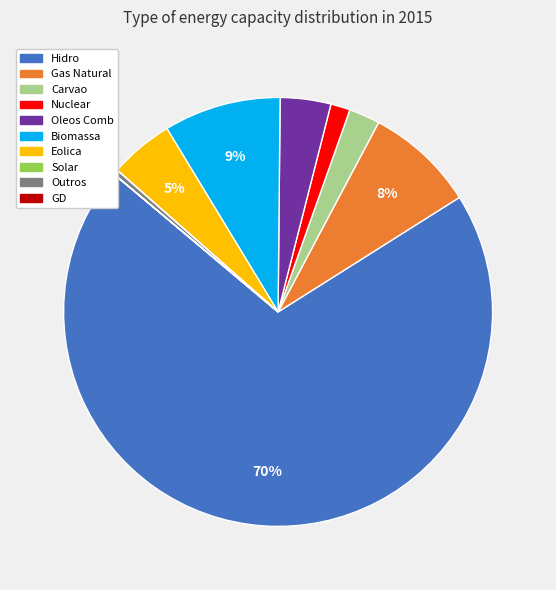

Which slice is the largest?

Hidro